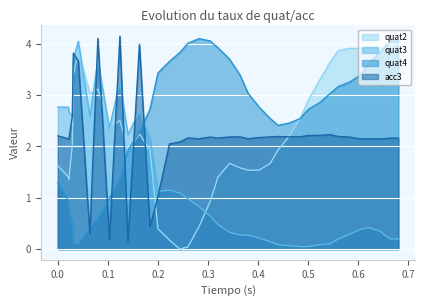

True or false: quat3 and quat4 intersect in this chart.

True